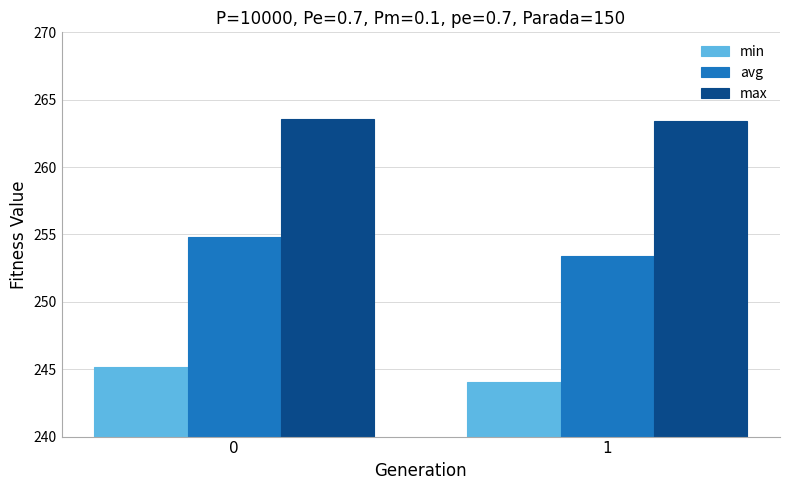

Reading left to right, list all the values displayed in this chart.

min: 245.2	244.1
avg: 254.8	253.4
max: 263.6	263.4